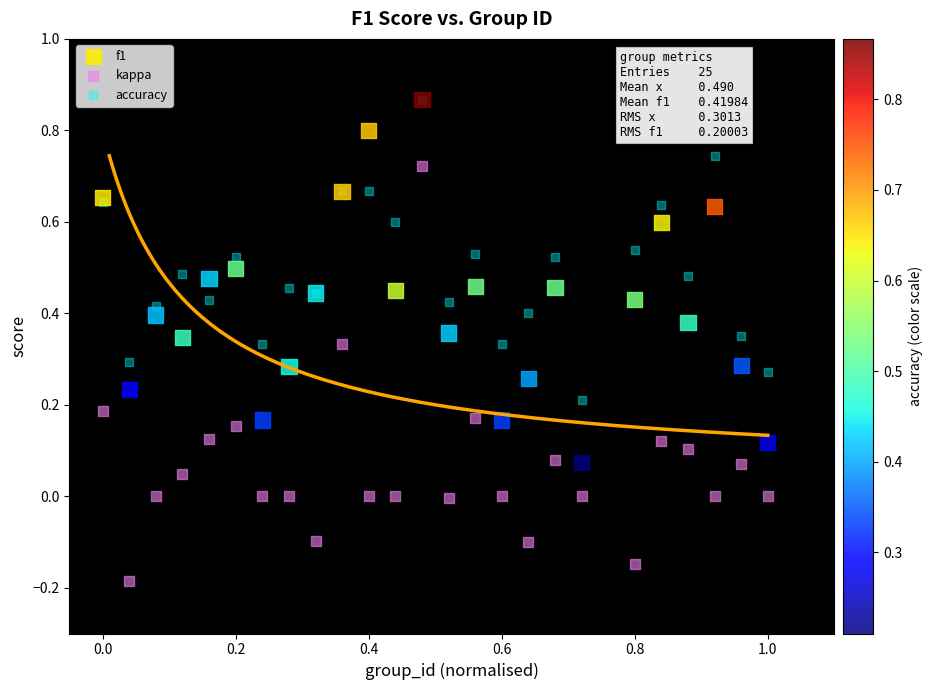

Which series has the widest spread of Y values?

kappa